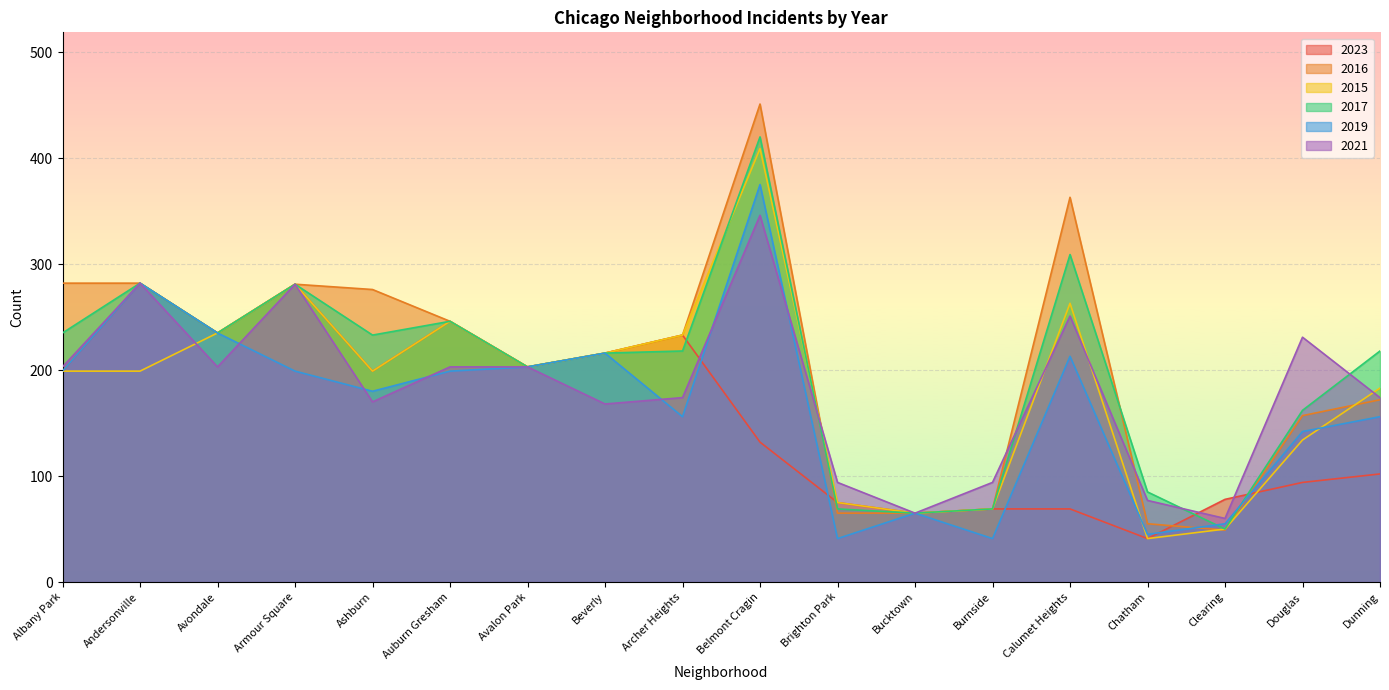

What is the lowest value of the 2017 series?

50